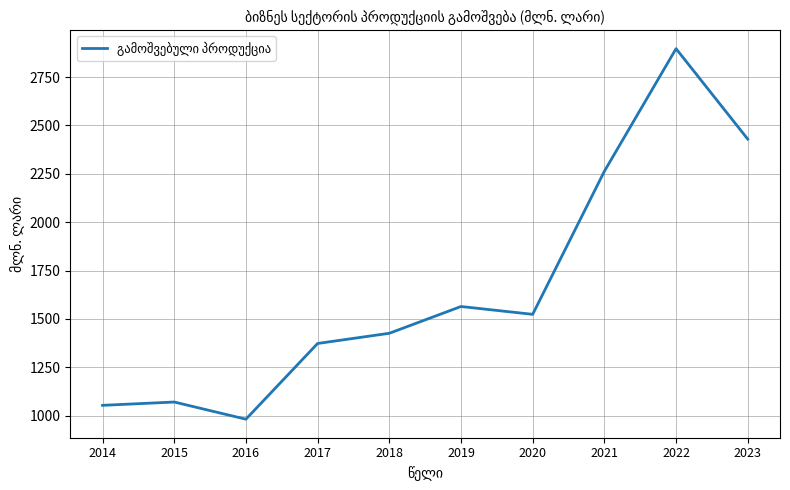

What is the maximum value shown in the chart?

2896.6